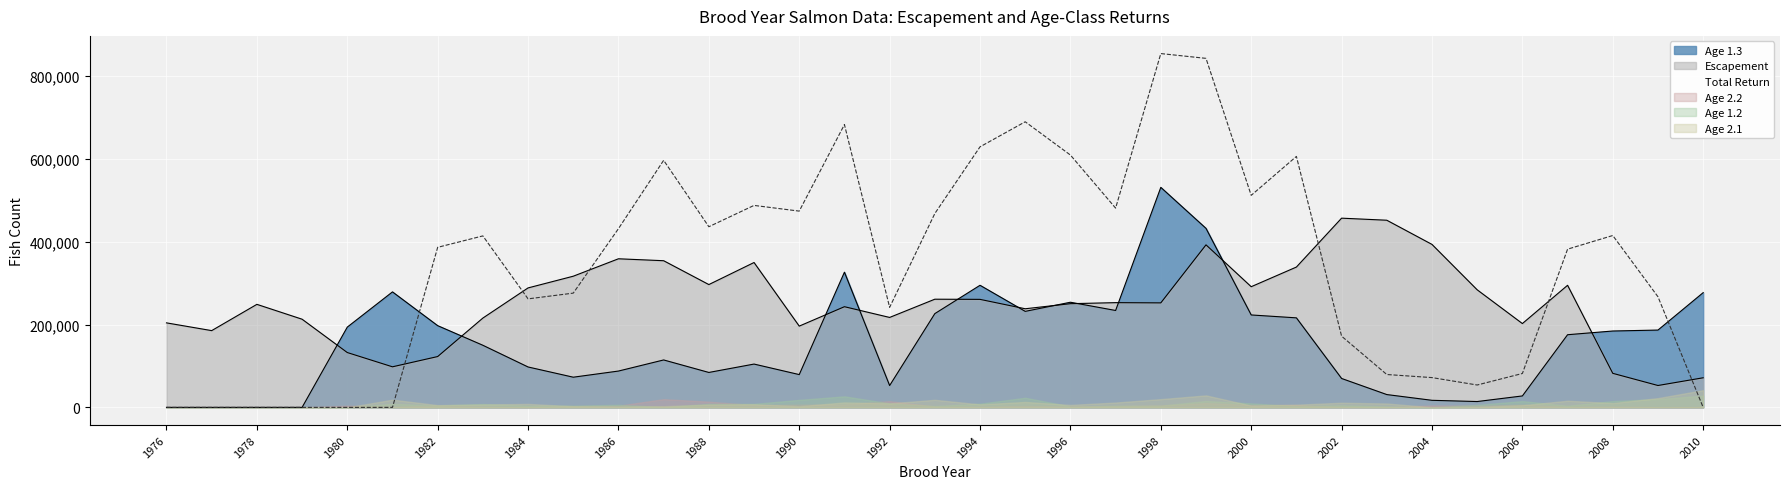

In Escapement, how many points are lower than both neighbors (excluding endpoints)?

10